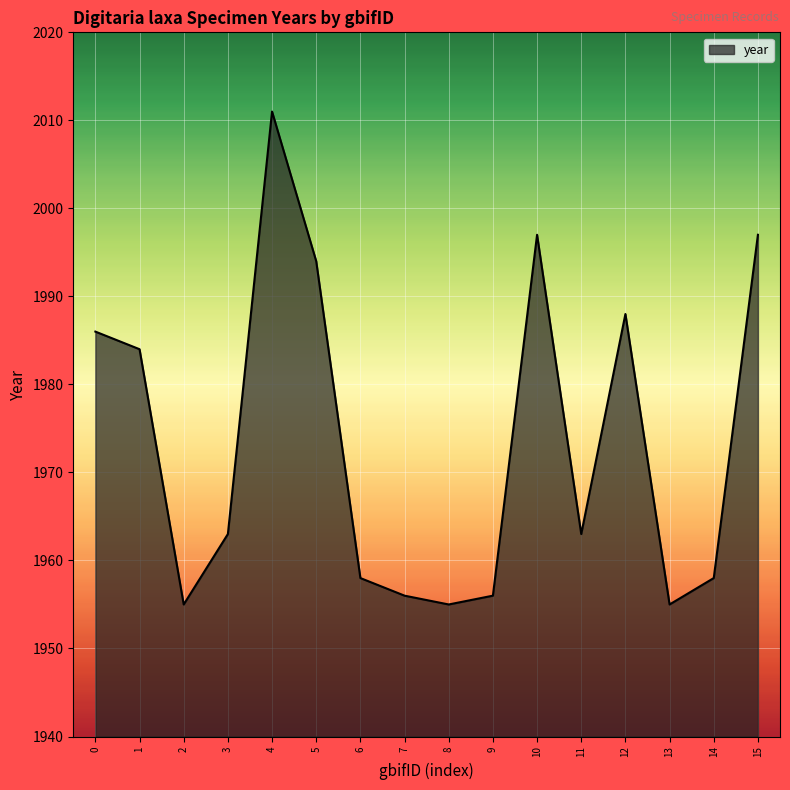

How many categories are shown in the chart?

16